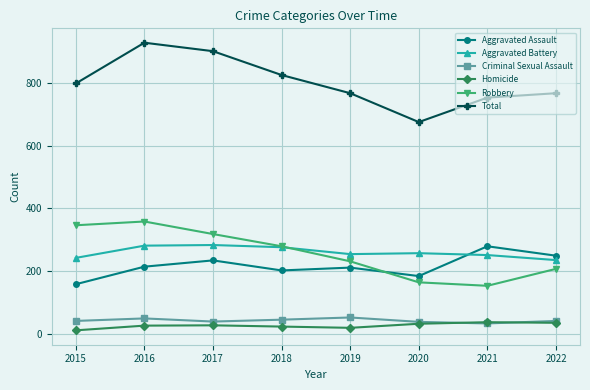

What is the spread (max minus min) of values at 2022?

732